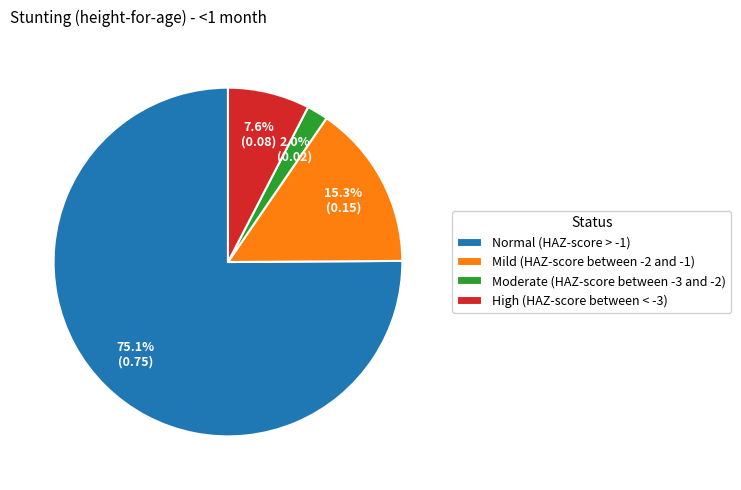

To the nearest percent, what is the combined percentage of Normal (HAZ-score > -1) and High (HAZ-score between < -3)?

83%